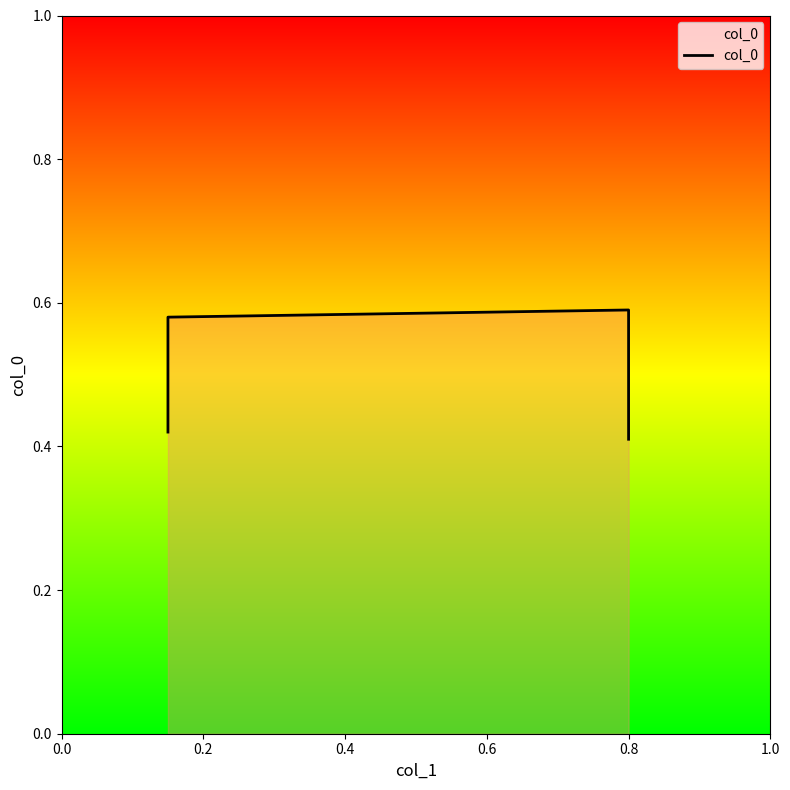

What is the minimum value shown in the chart?

0.4